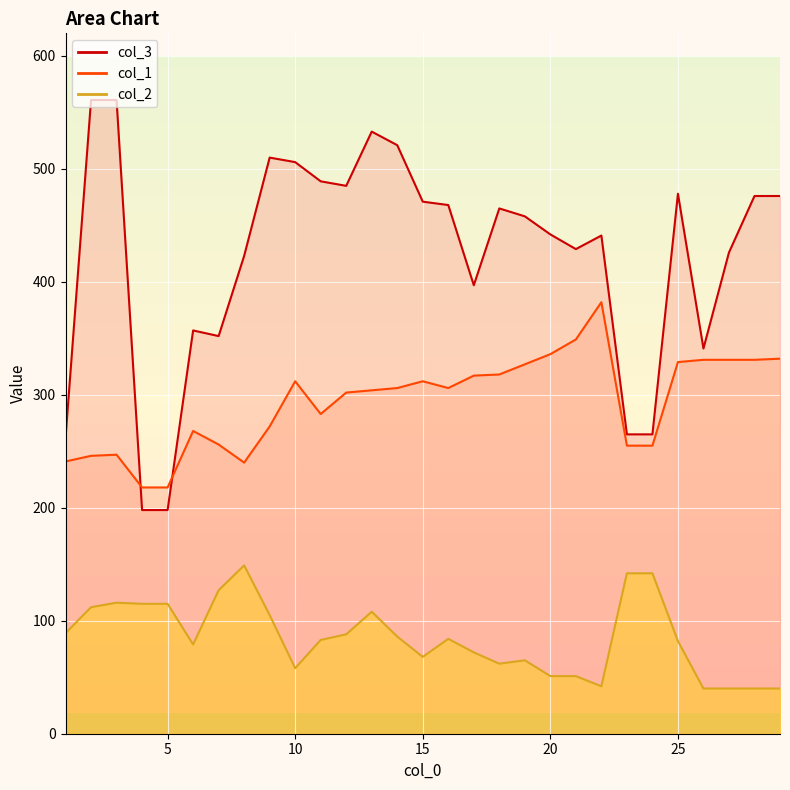

How many intersections are there between col_3 and col_1?

2